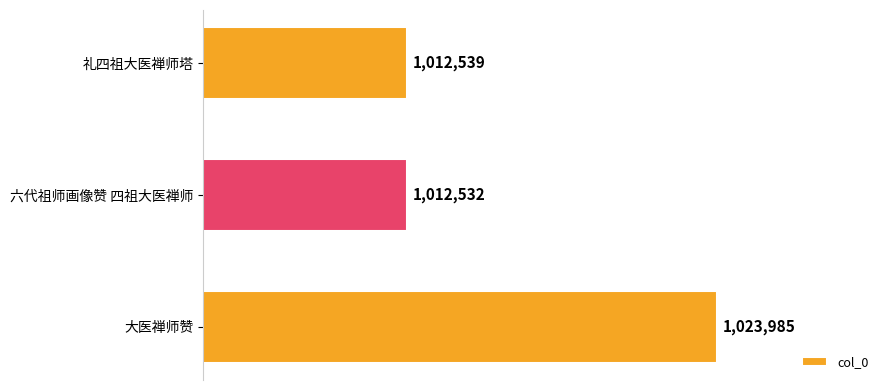

Approximately how many times larger is the value at 大医禅师赞 compared to 礼四祖大医禅师塔?

1.0